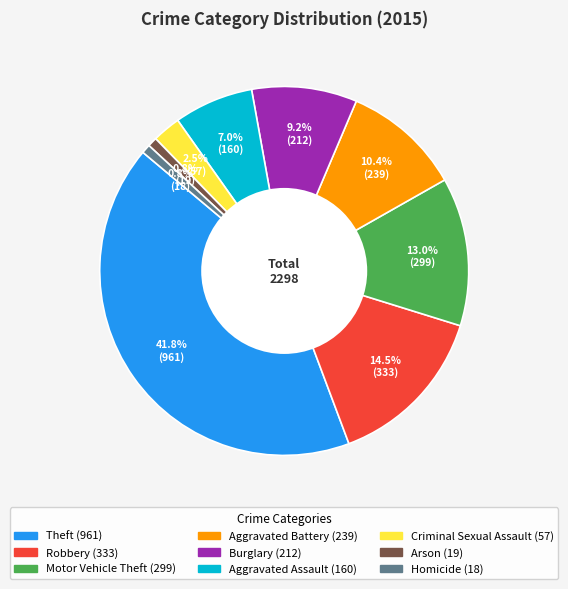

To the nearest percent, what is the difference between the Criminal Sexual Assault and Arson slice percentages?

2%